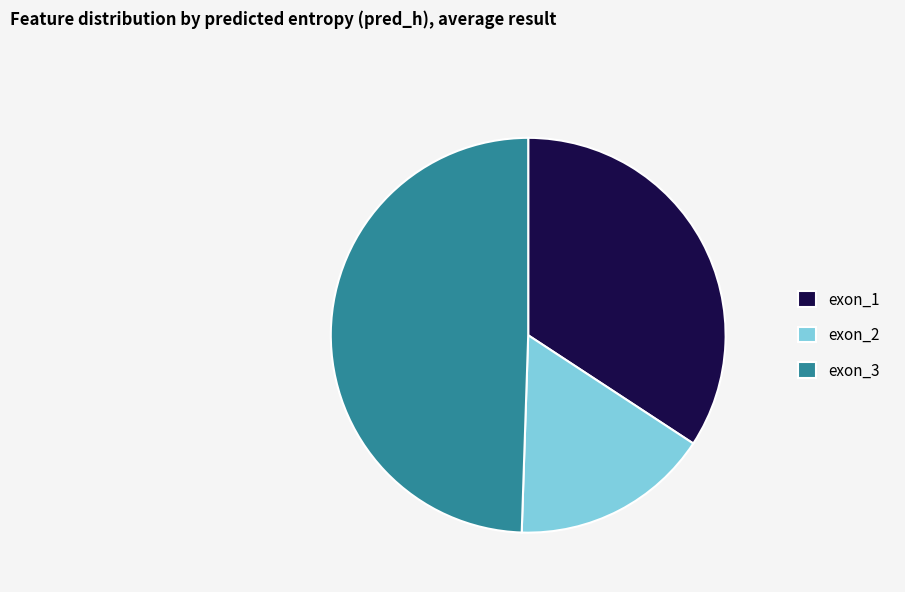

Combined, do exon_3 and exon_2 account for over 50%?

Yes